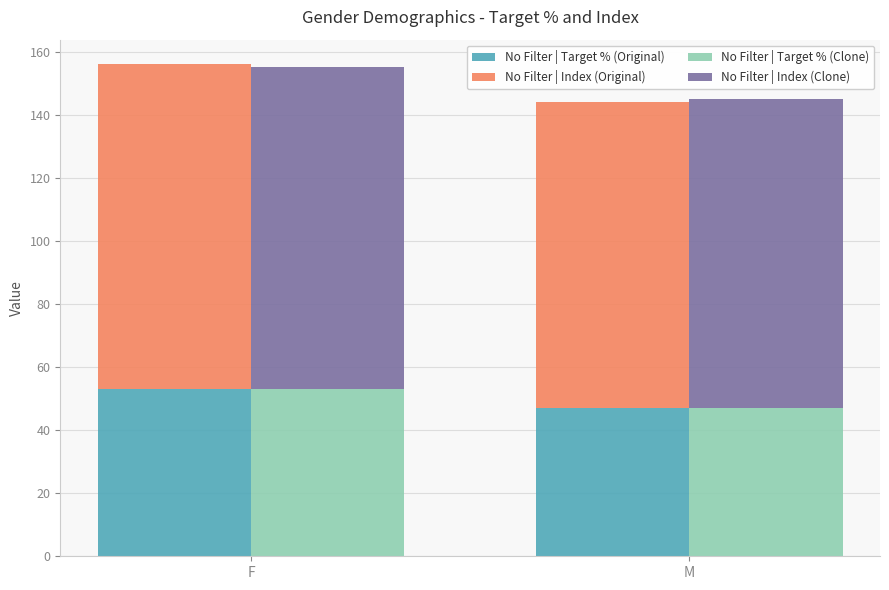

The value of No Filter | Index (Original) at M is 47. True or false?

False